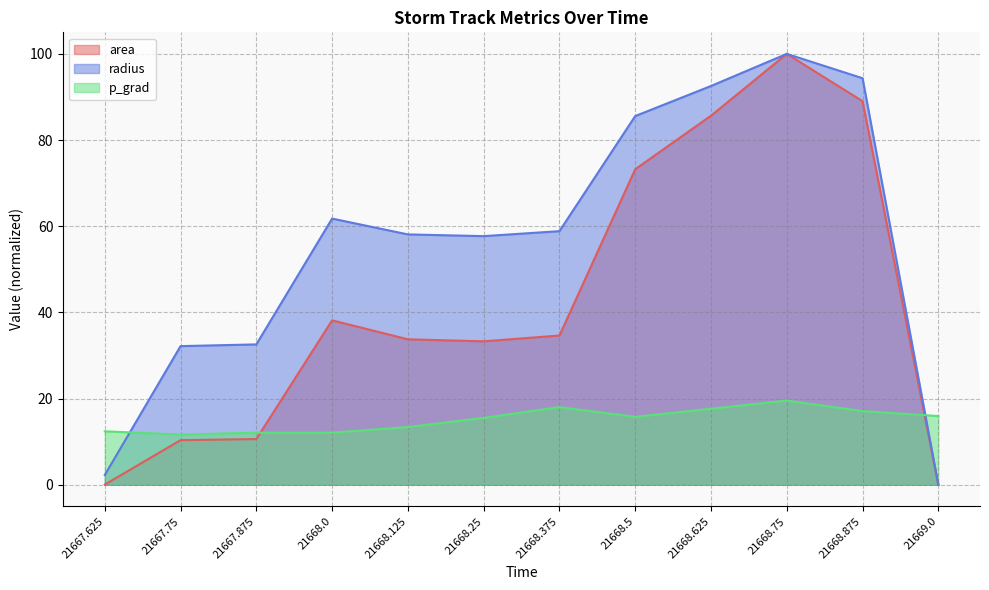

Count the number of categories in the chart.

12